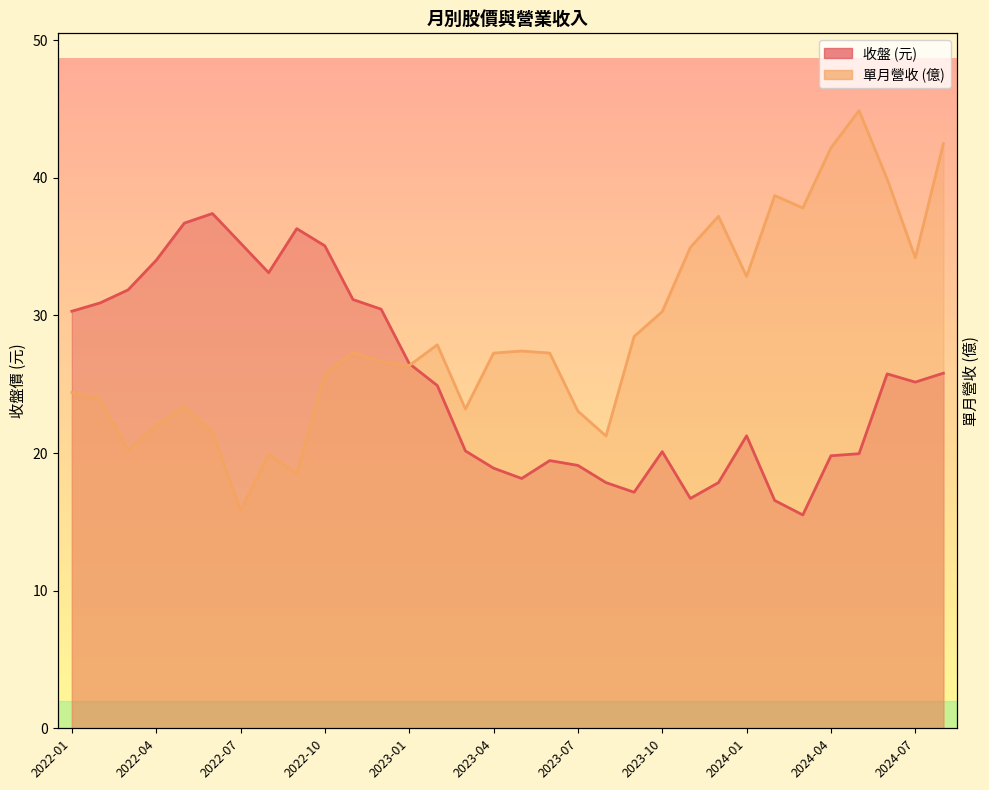

What are all the series names shown in the legend?

收盤, 單月營收